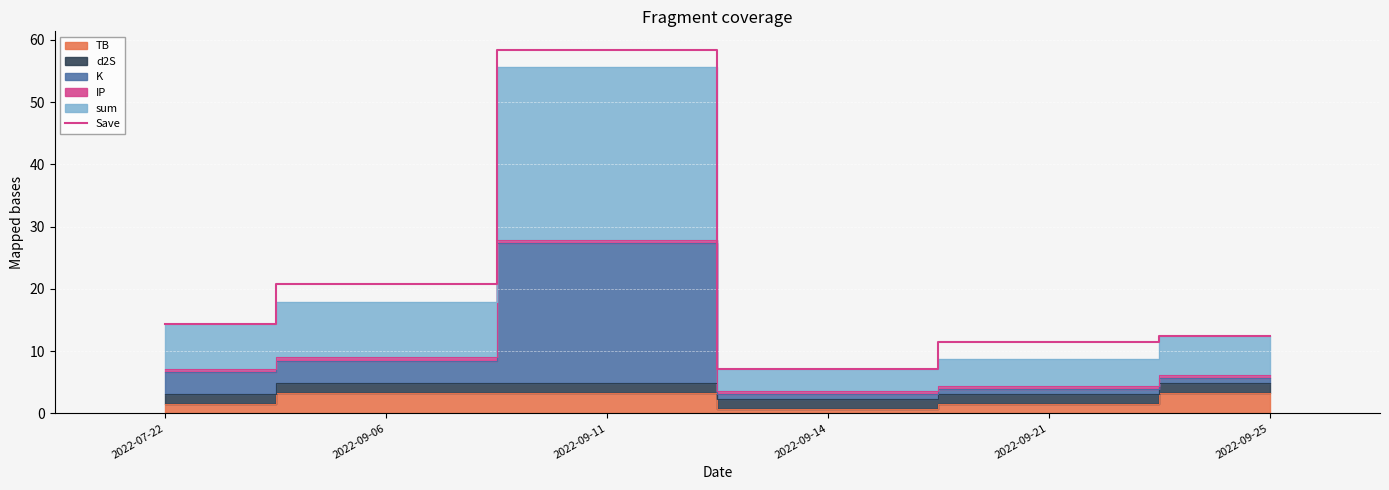

Approximately how many times larger is the value at 2022-07-22 compared to 2022-09-25?

1.2